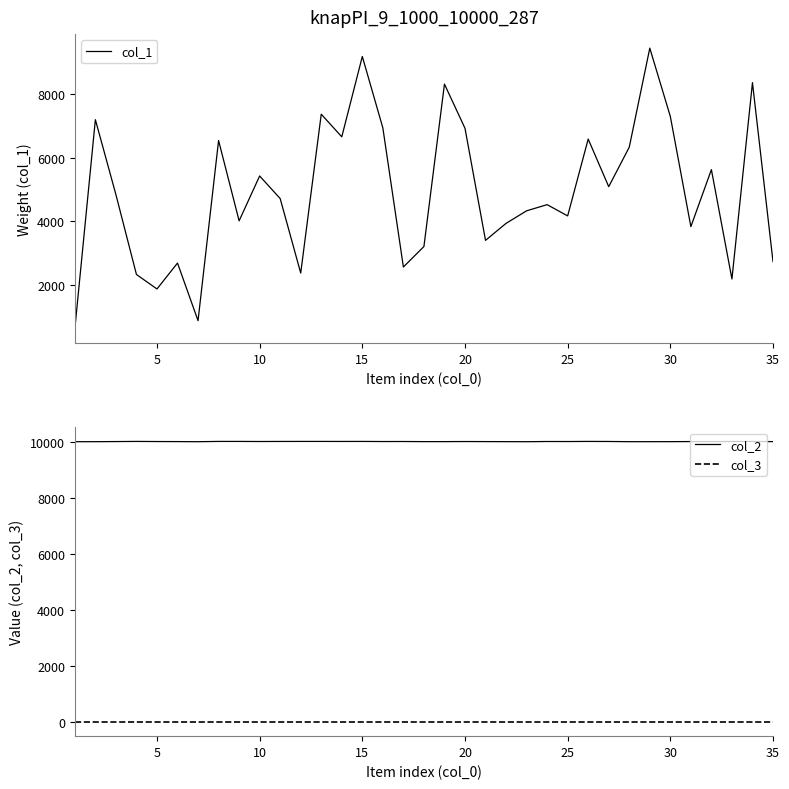

The col_2 series shows 3081 at 25. True or false?

False